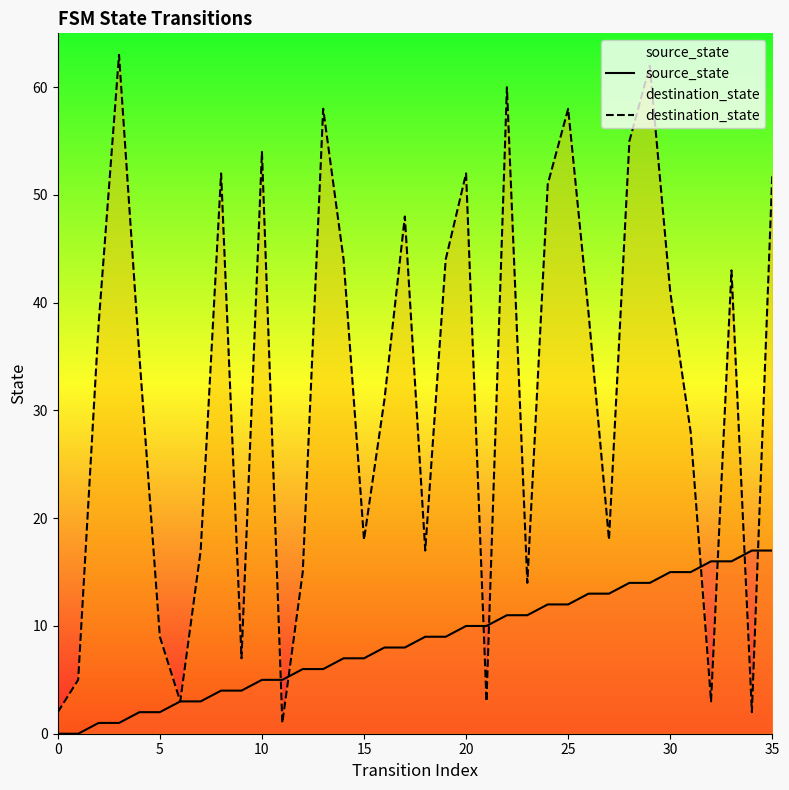

The value of source_state at 8 is 1. True or false?

False